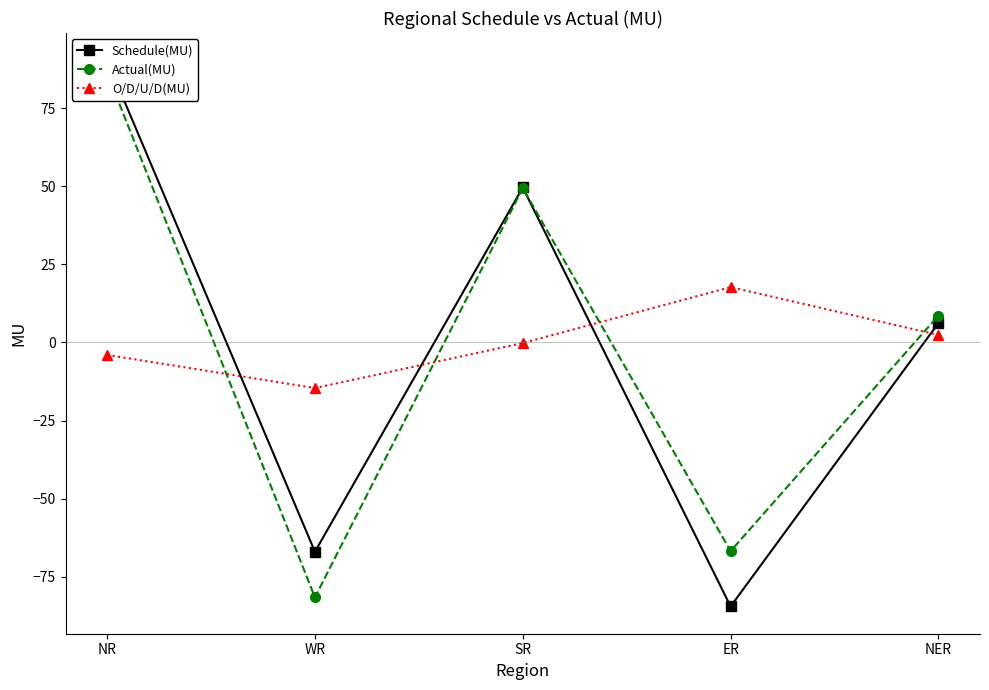

At which label is O/D/U/D(MU) closest to 1?

SR